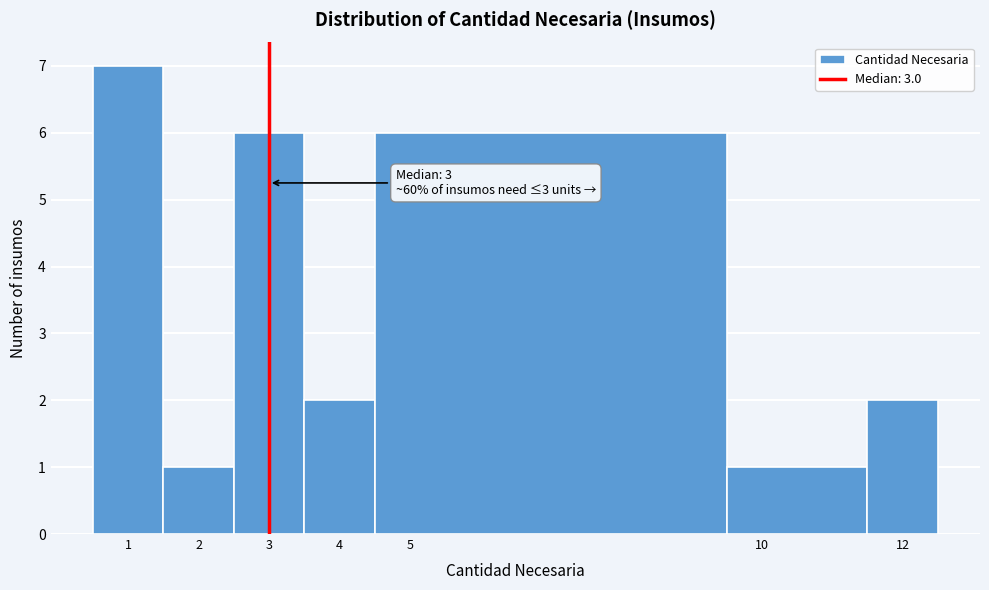

Which range on the x-axis has the tallest bar?

0.5 to 1.5